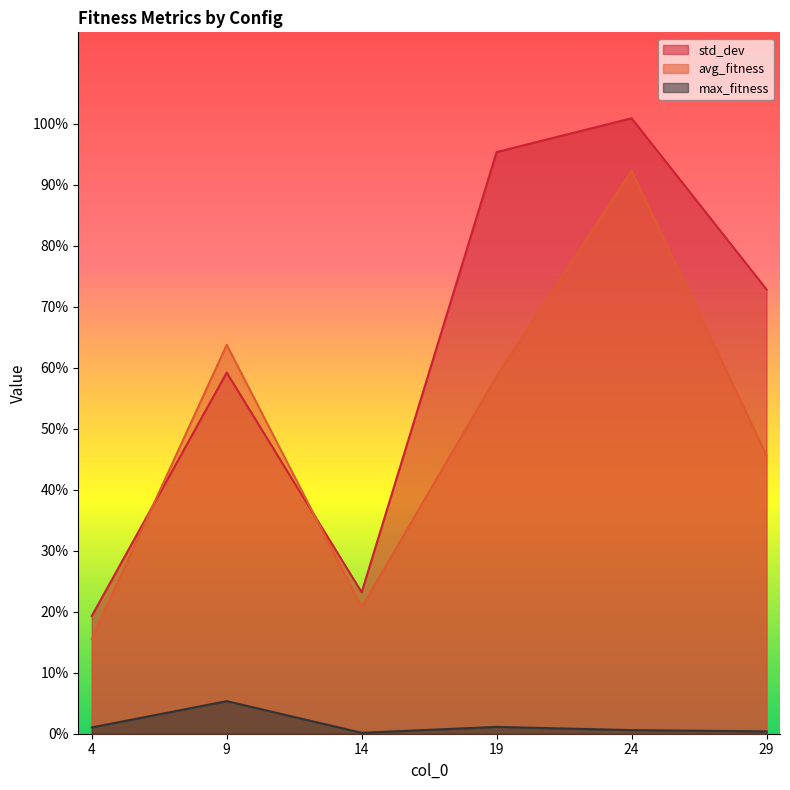

Which has a higher value, 9 or 19?

19